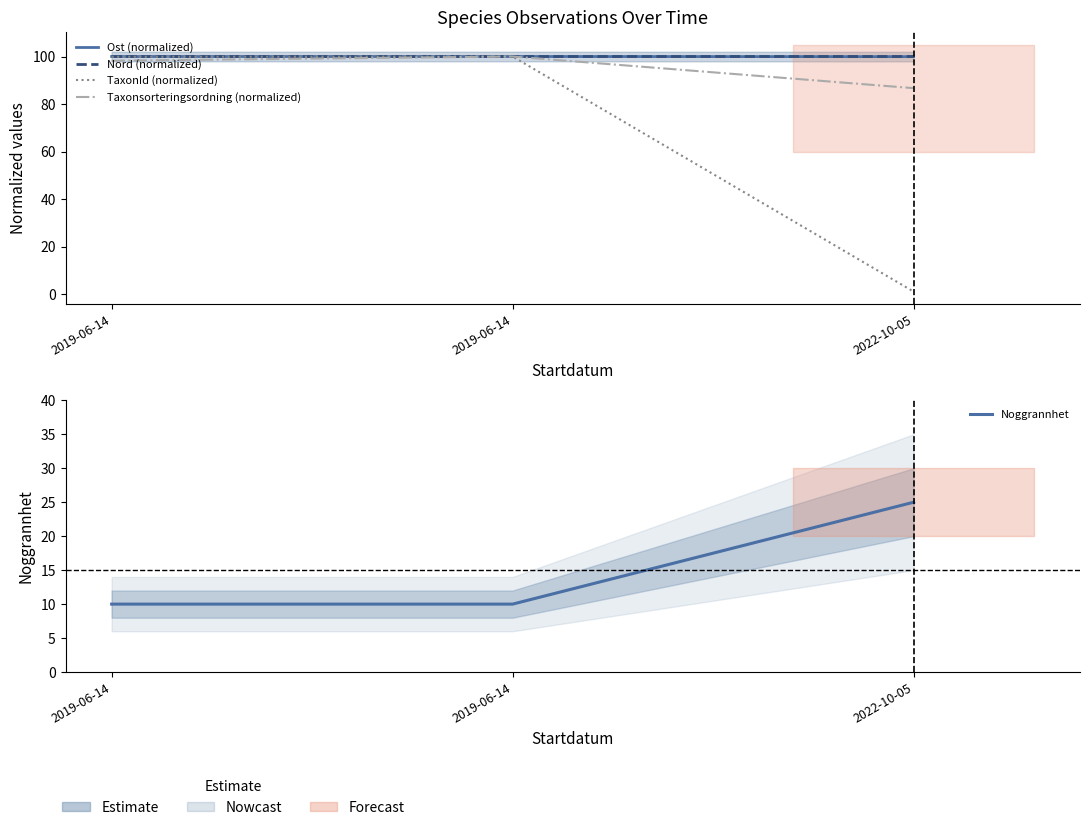

Reading left to right, list all the values displayed in this chart.

Ost (normalized): 2019-06-14=100.0	2019-06-14=100.0	2022-10-05=99.9
Nord (normalized): 2019-06-14=100.0	2019-06-14=100.0	2022-10-05=100.0
TaxonId (normalized): 2019-06-14=99.9	2019-06-14=100.0	2022-10-05=1.1
Taxonsorteringsordning (normalized): 2019-06-14=98.2	2019-06-14=100.0	2022-10-05=86.7
Noggrannhet: 2019-06-14=10.0	2019-06-14=10.0	2022-10-05=25.0